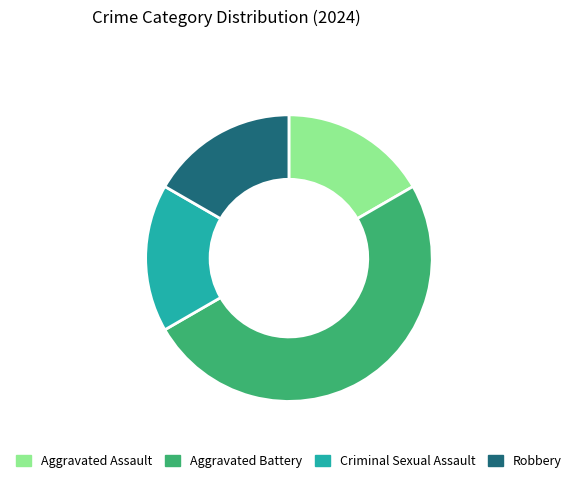

Does Robbery account for over 50% of the chart?

No